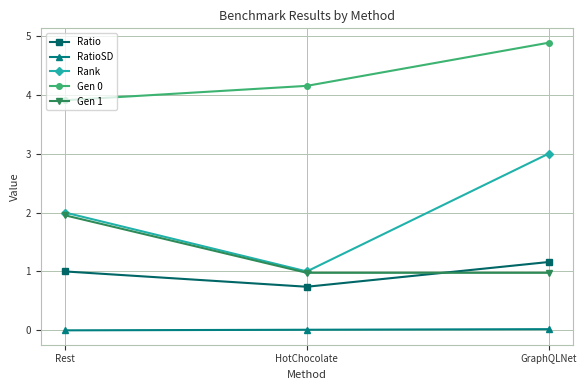

Read the Rank value at HotChocolate.

1.0